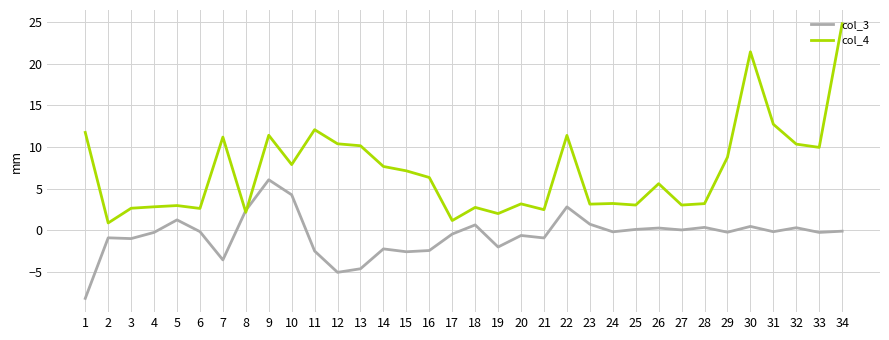

List the series in order of their peak value, lowest first.

col_3, col_4